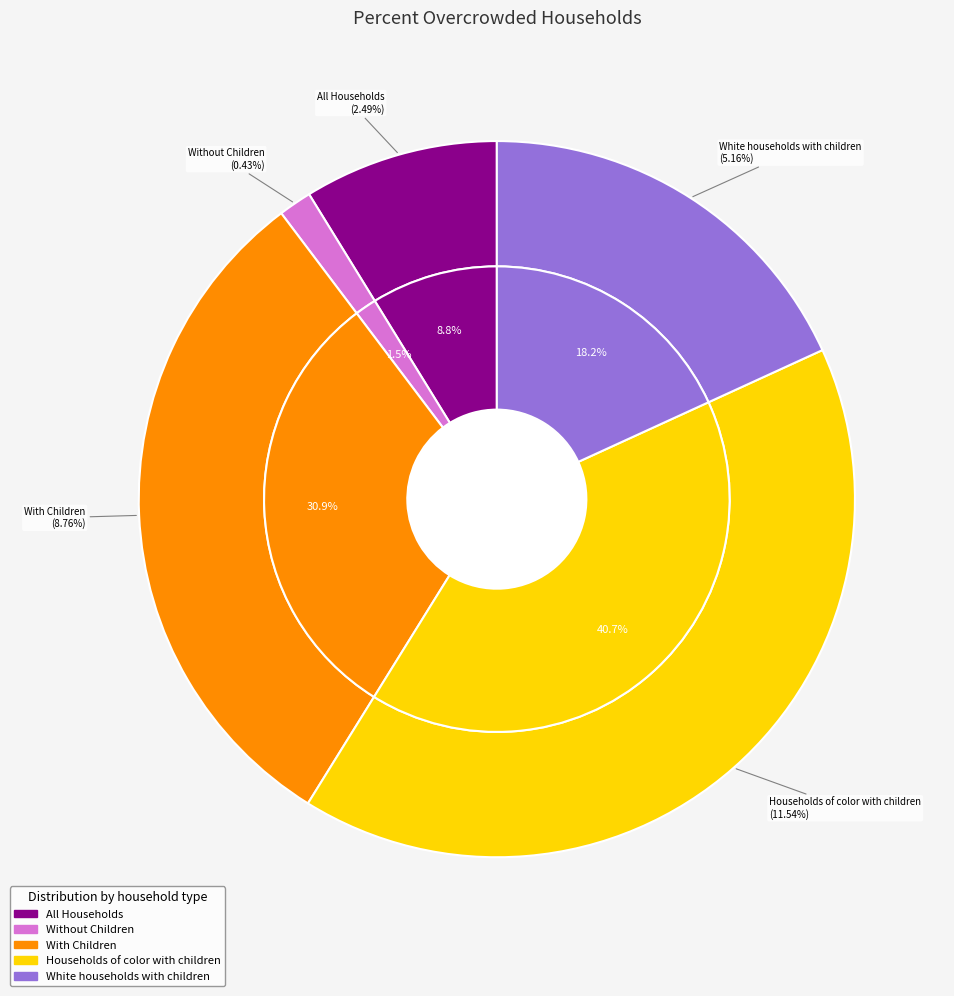

Which category has the smallest portion of the pie?

Without Children